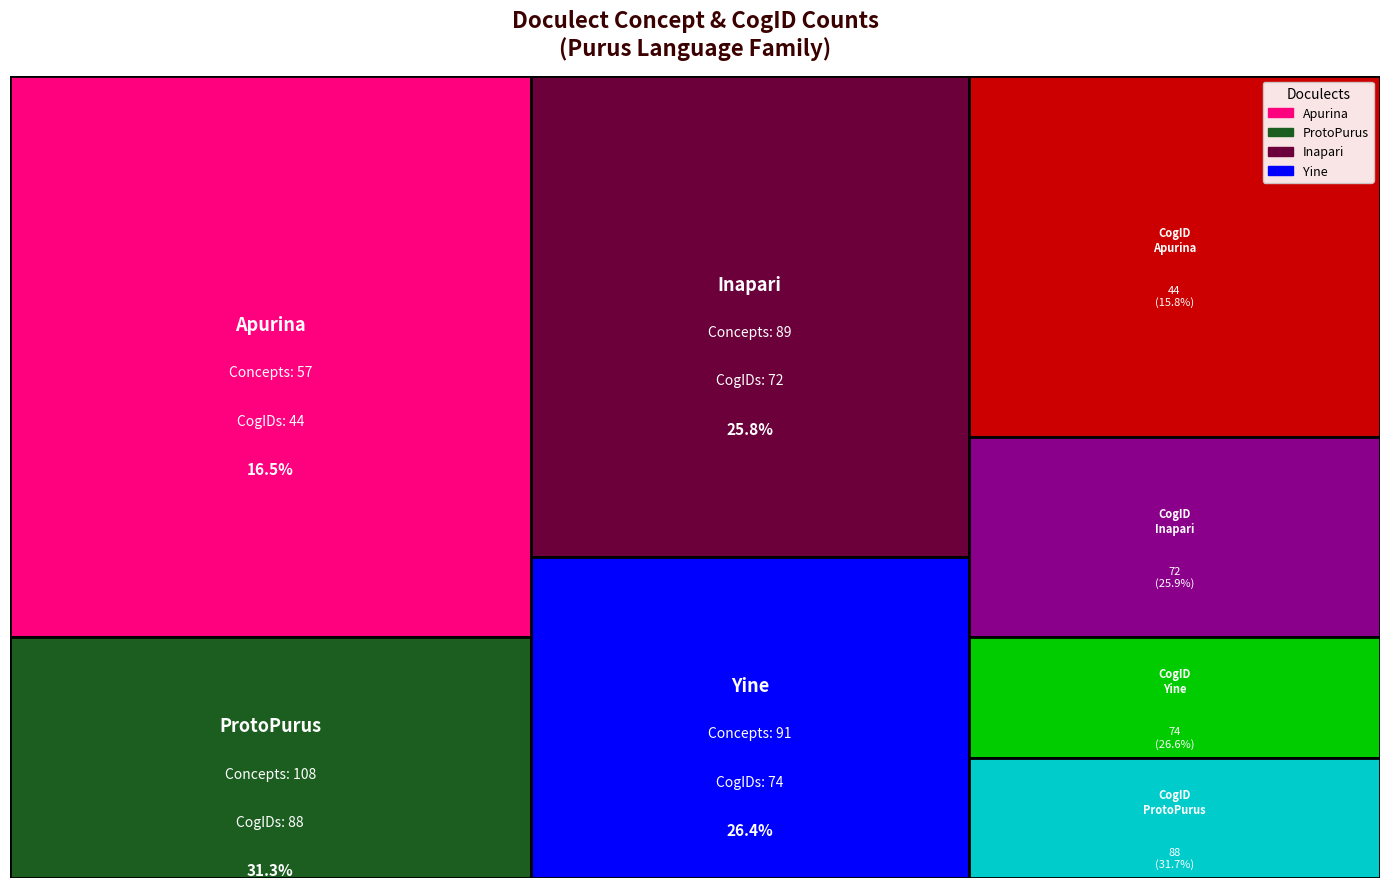

List the labels in order of value, smallest first.

Apurina, Inapari, Yine, ProtoPurus